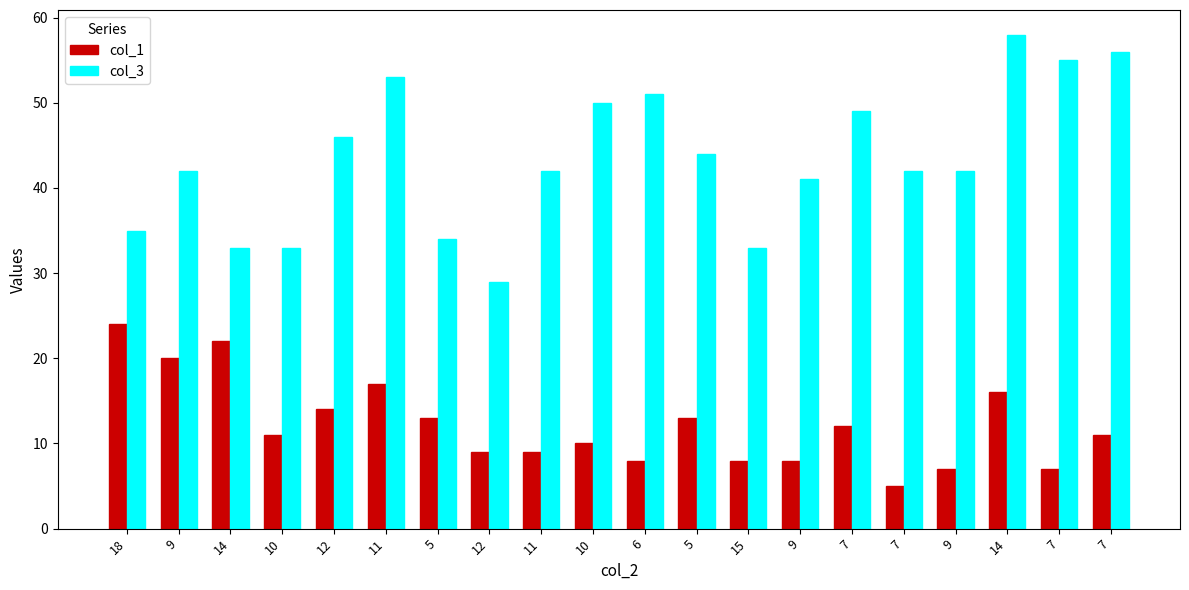

What is the greatest value displayed?

58